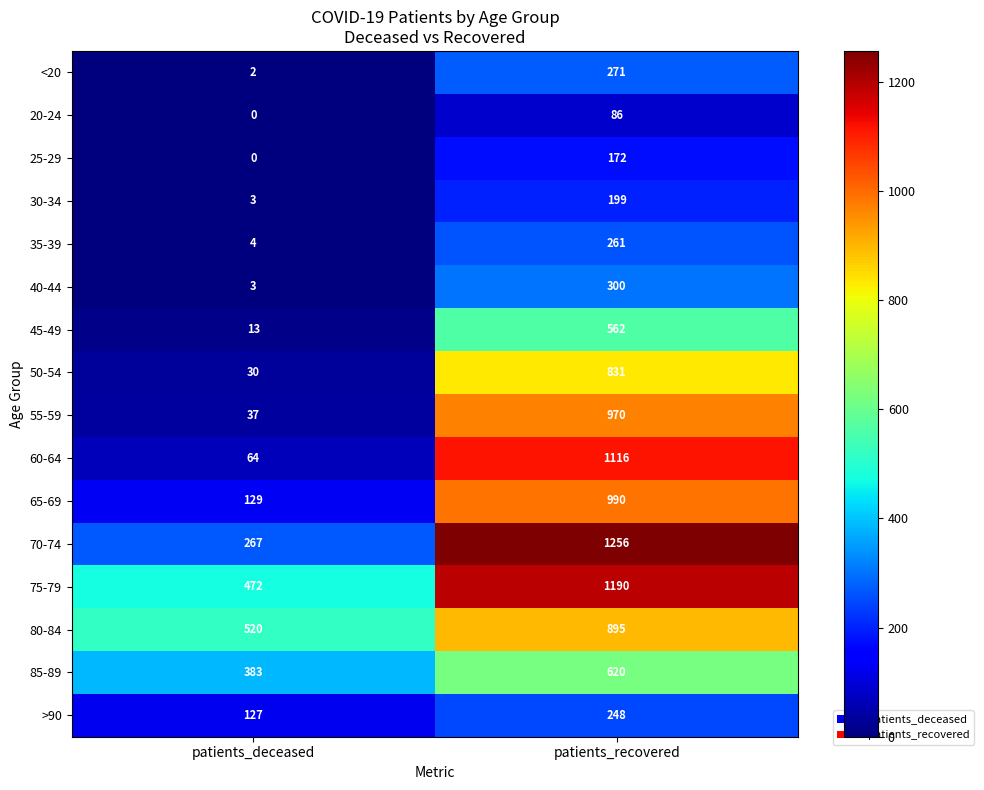

How many categories are shown in the chart?

2